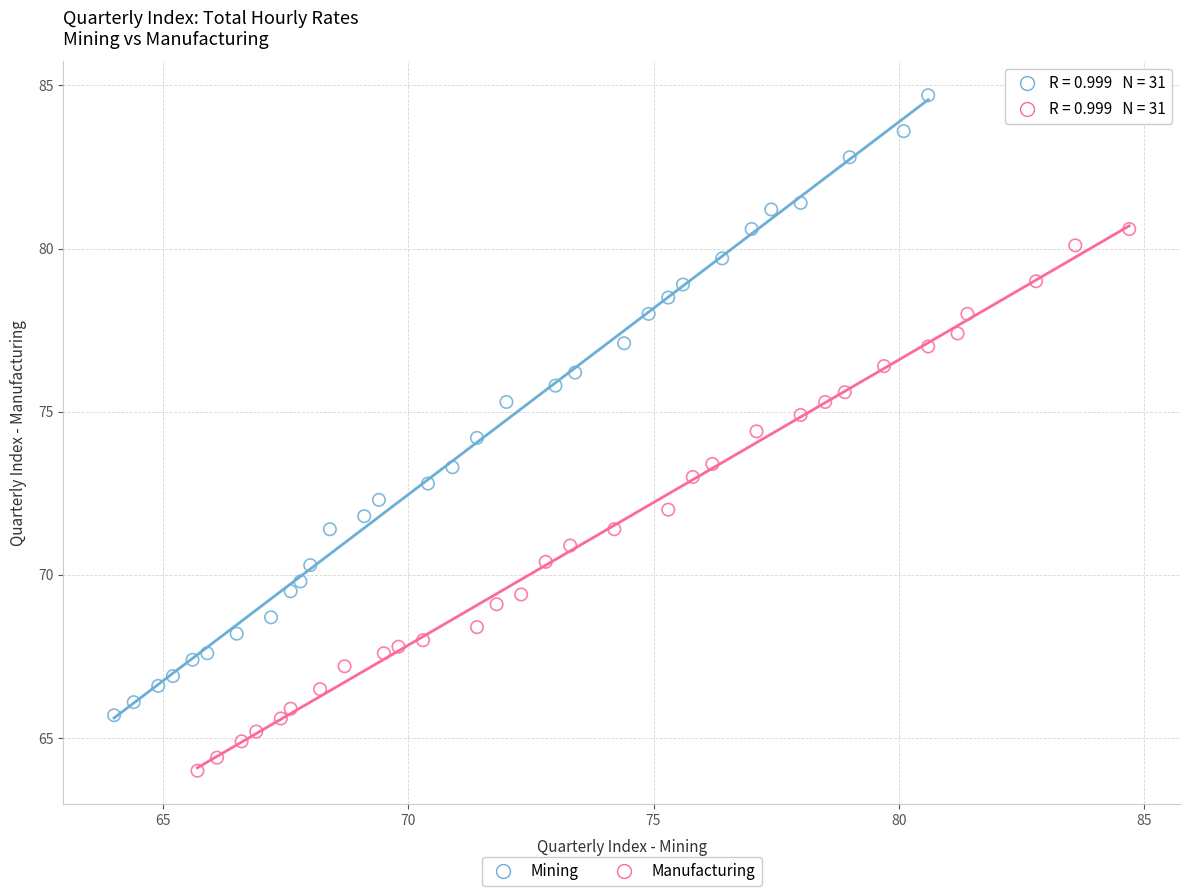

Which series has the widest spread of Y values?

Mining